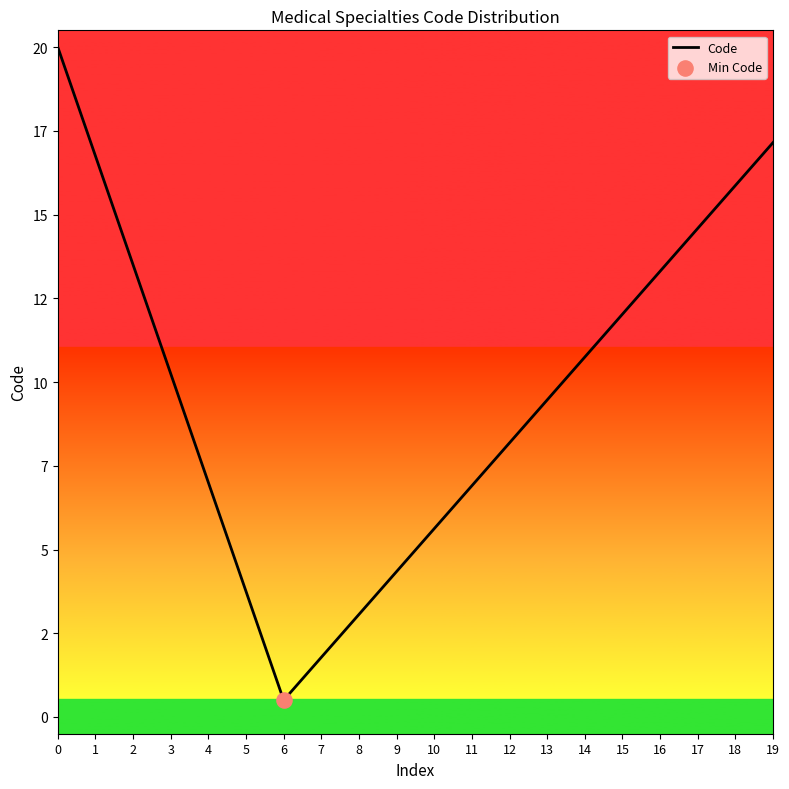

What is the ratio of the value at 10 to the value at 2?

0.4